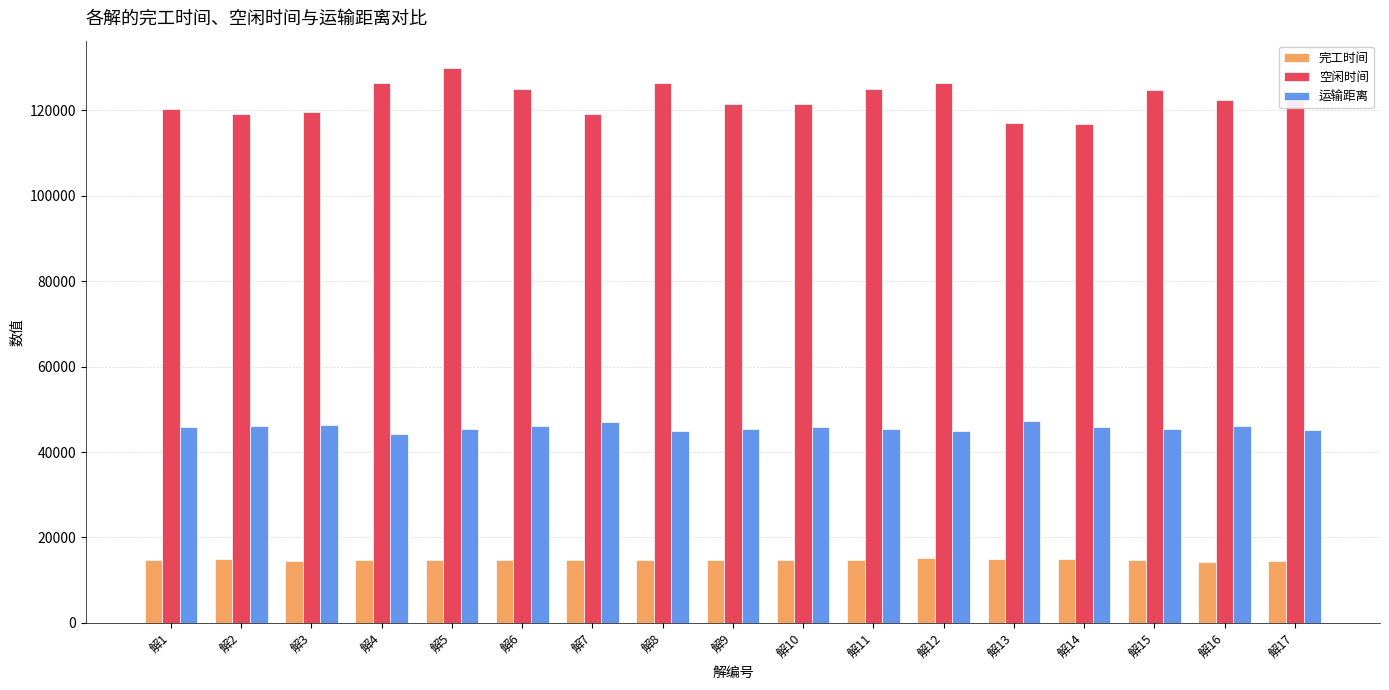

How many bars are there in total?

51